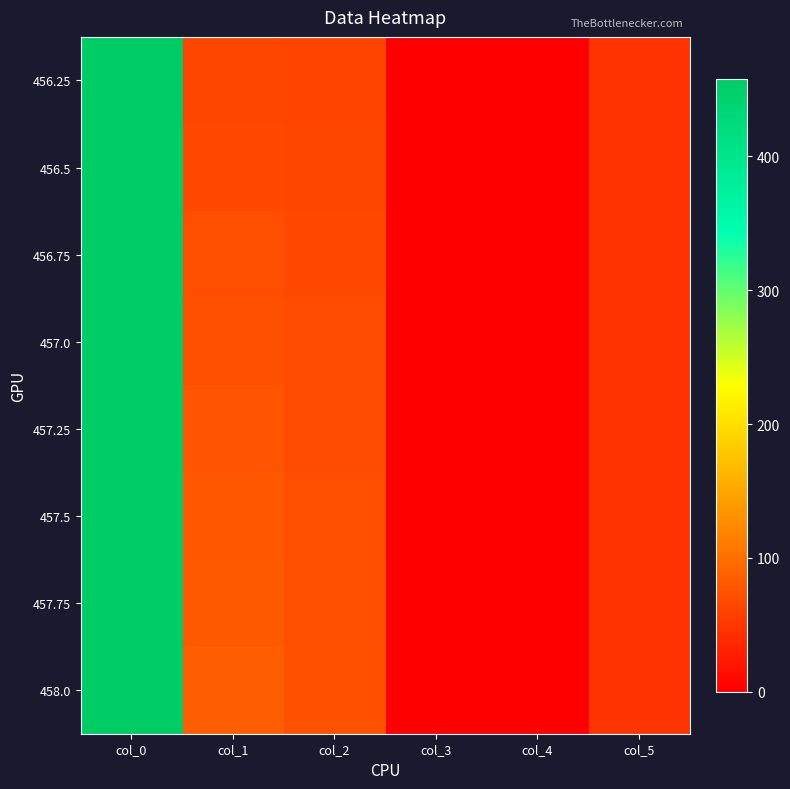

At which category is the sum across all series the highest?

col_0